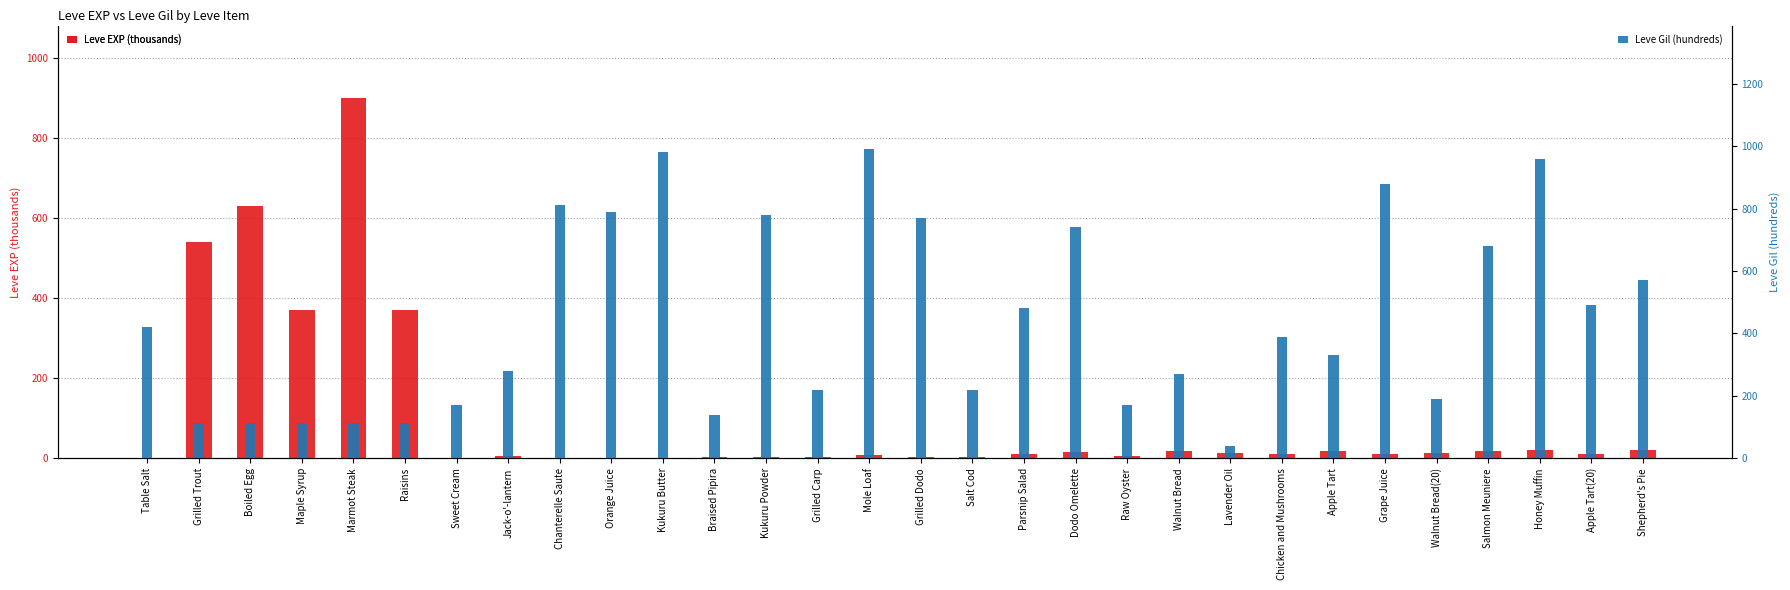

Is it true that Leve EXP (thousands) equals 1 at Grilled Dodo?

False